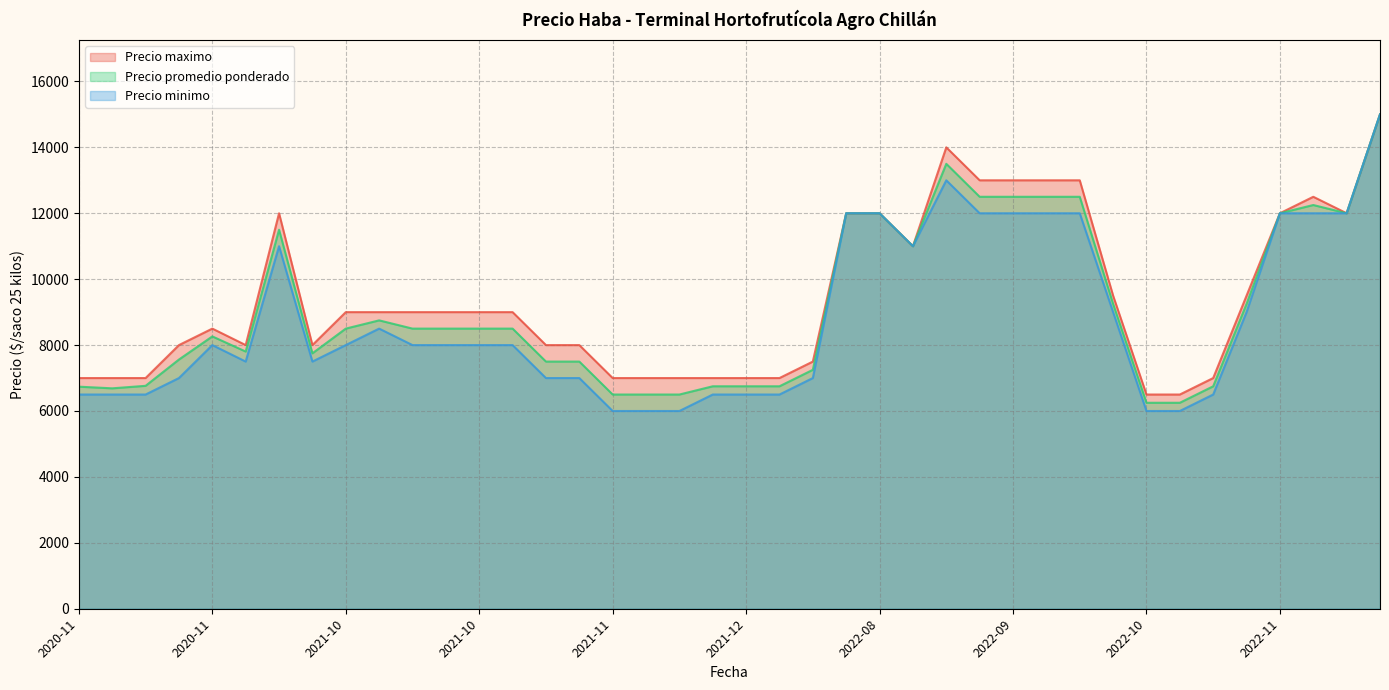

True or false: Precio promedio ponderado has a value of 12500 at 2022-09-15.

True